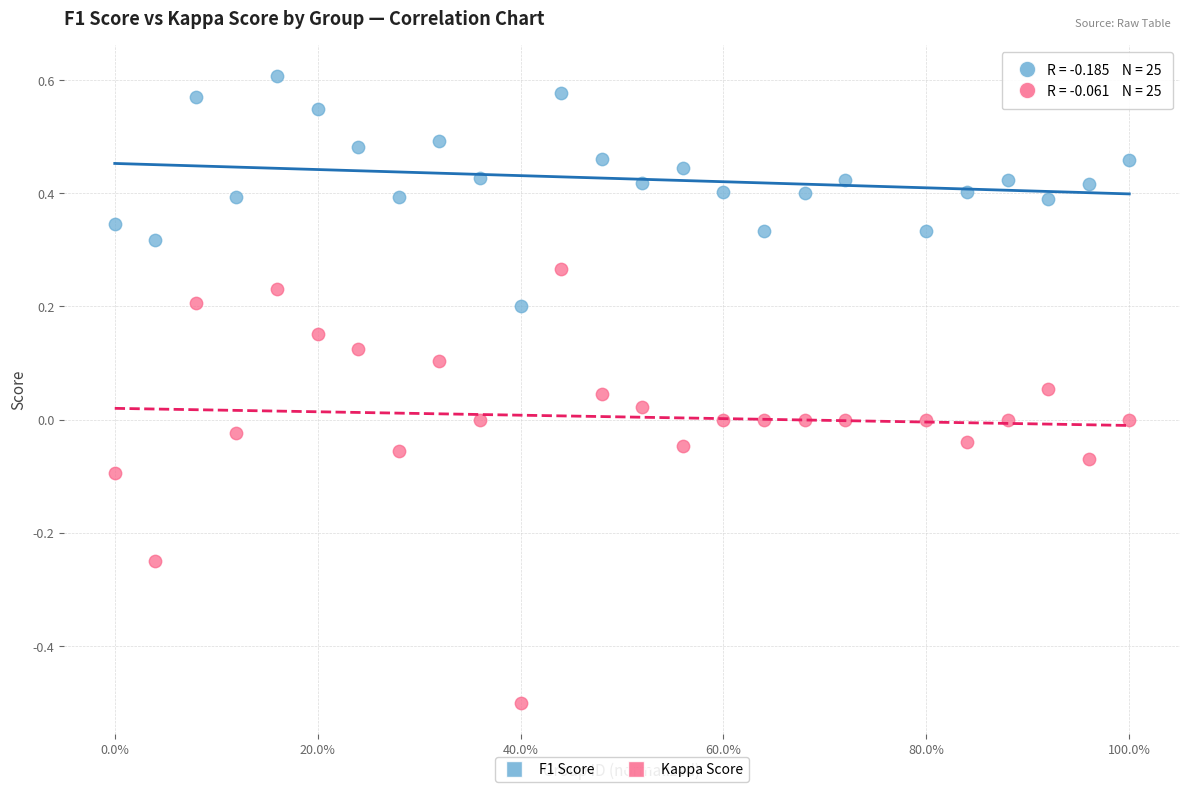

Across all data points, what is the range of Y values (max minus min)?

1.1